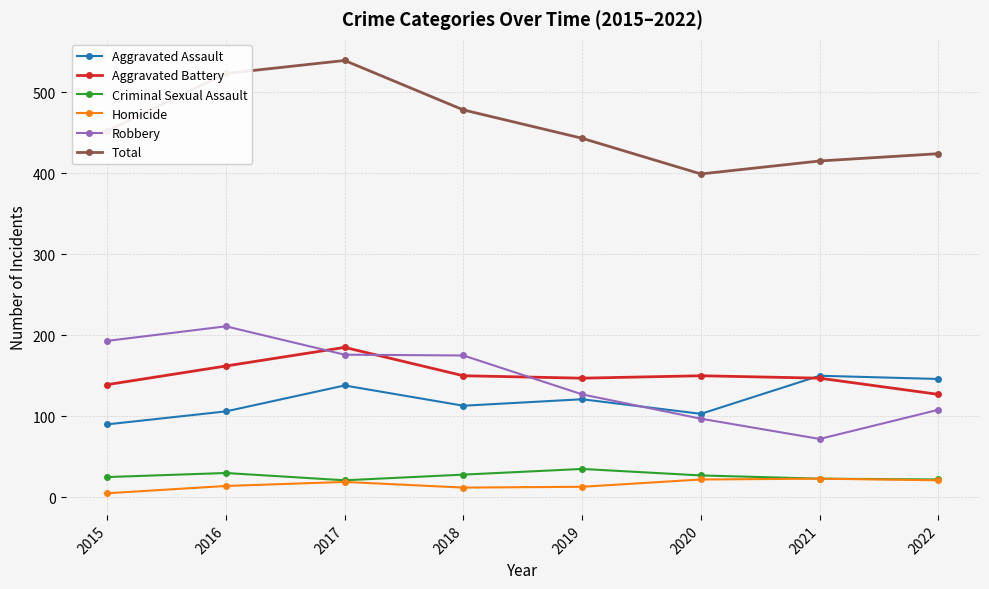

What is the approximate value of Criminal Sexual Assault at 2022?

22